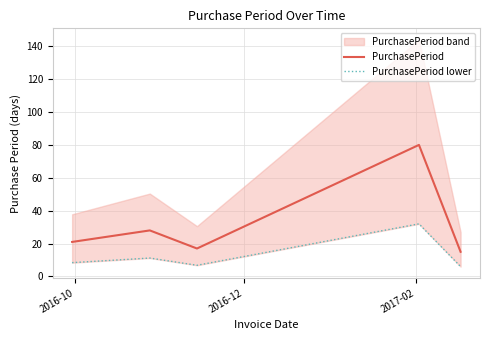

What is the minimum value for PurchasePeriod?

15